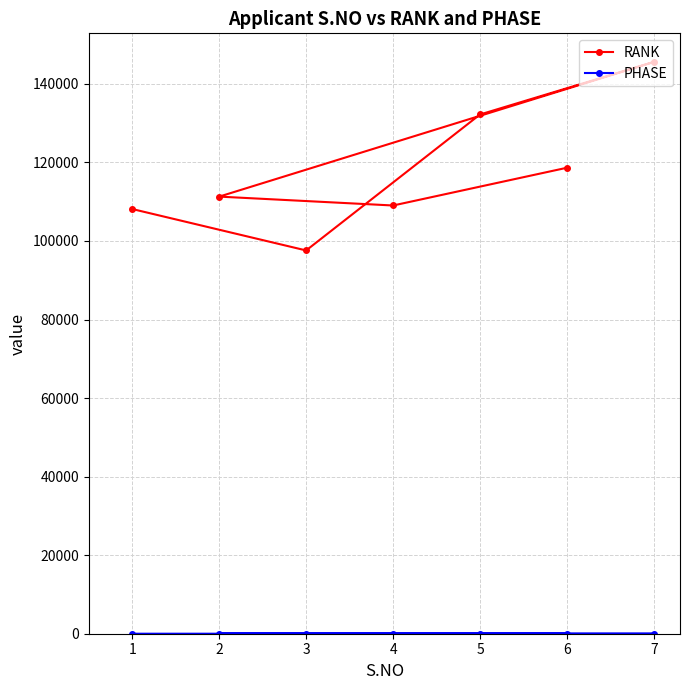

How many values in the RANK series are below 111287?

3